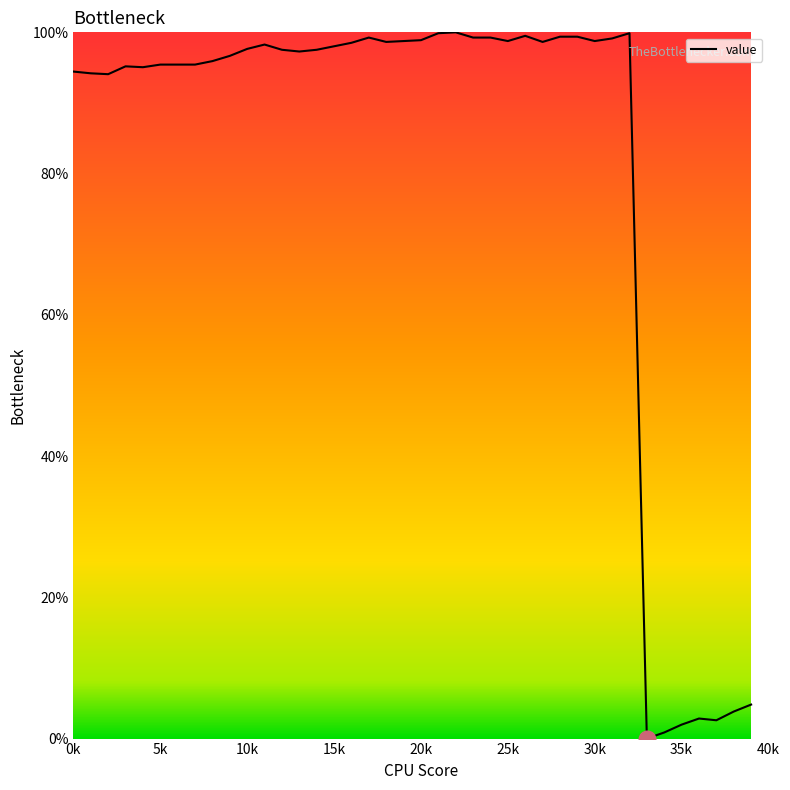

What is the difference between the maximum and minimum values?

100.0